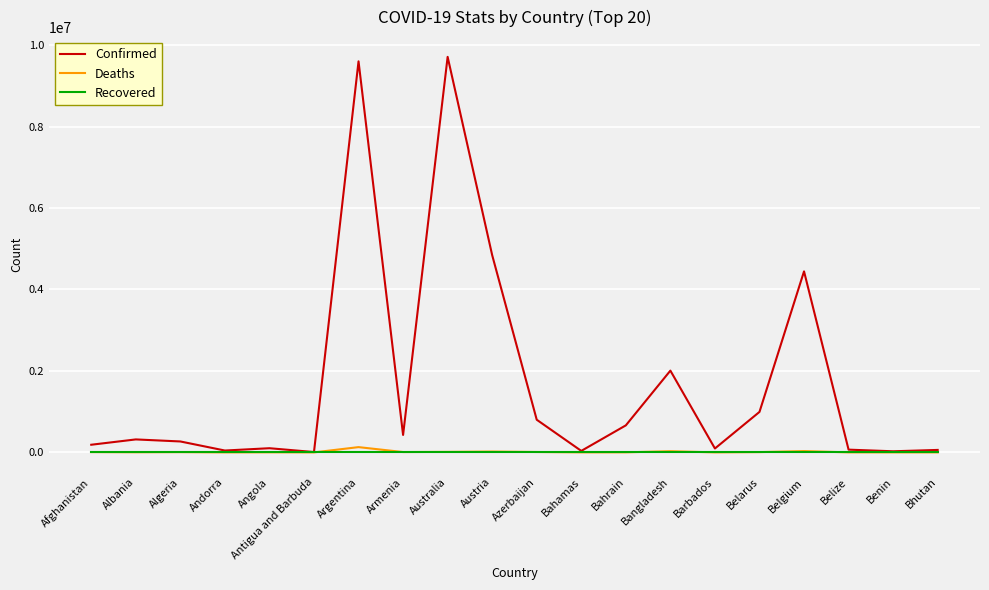

Rank the series by their maximum value, from lowest to highest.

Recovered, Deaths, Confirmed